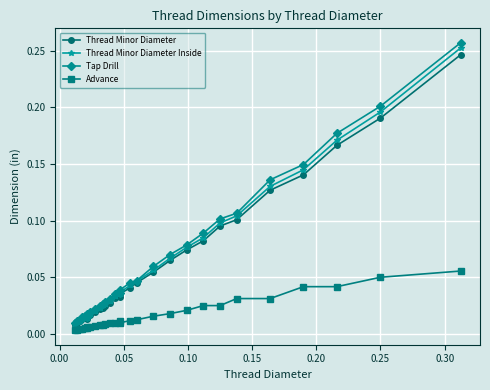

True or false: Thread Minor Diameter has more than 0 interior local peaks.

True